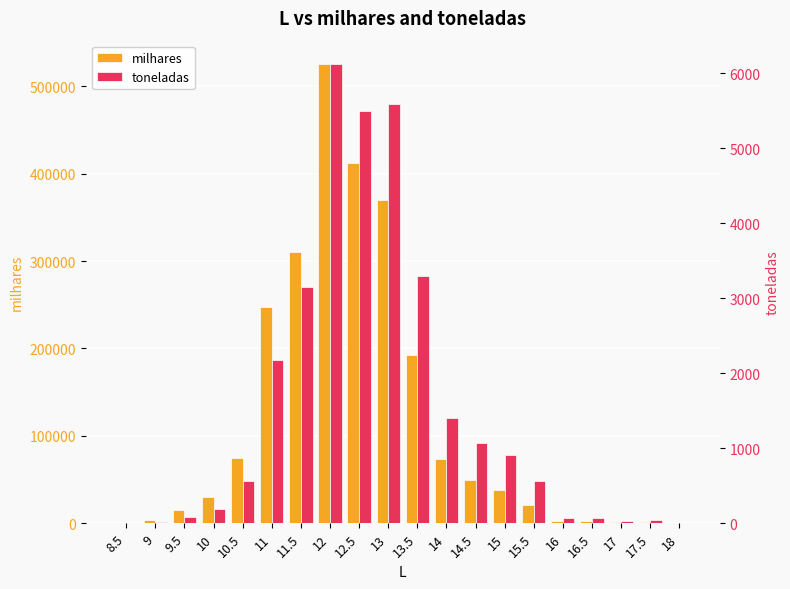

What is the lowest value of the toneladas series?

2